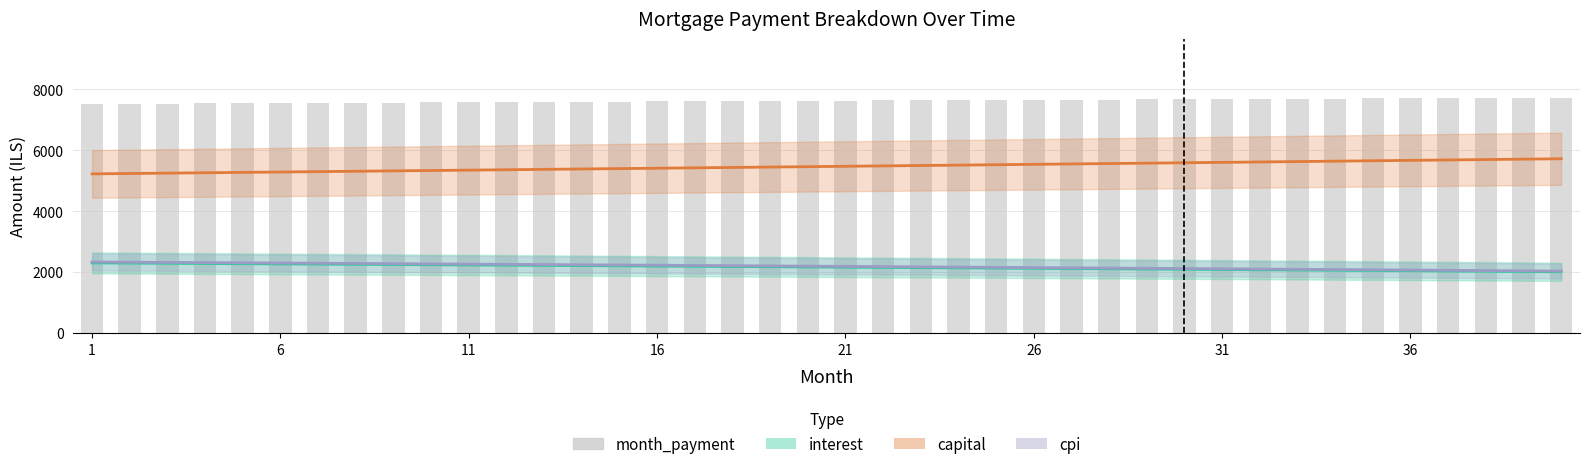

At which label does capital first exceed 5469?

21